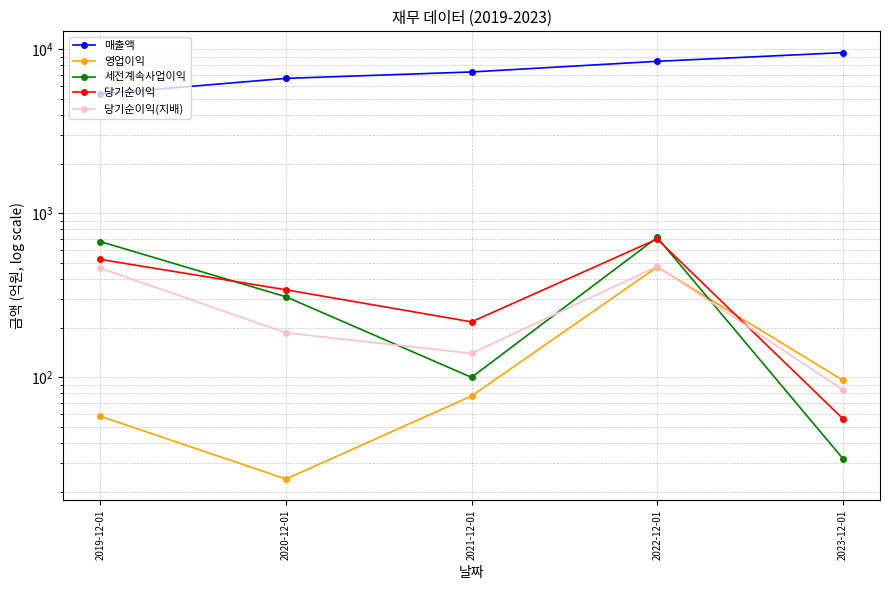

What are all the series names shown in the legend?

매출액, 영업이익, 세전계속사업이익, 당기순이익, 당기순이익(지배)